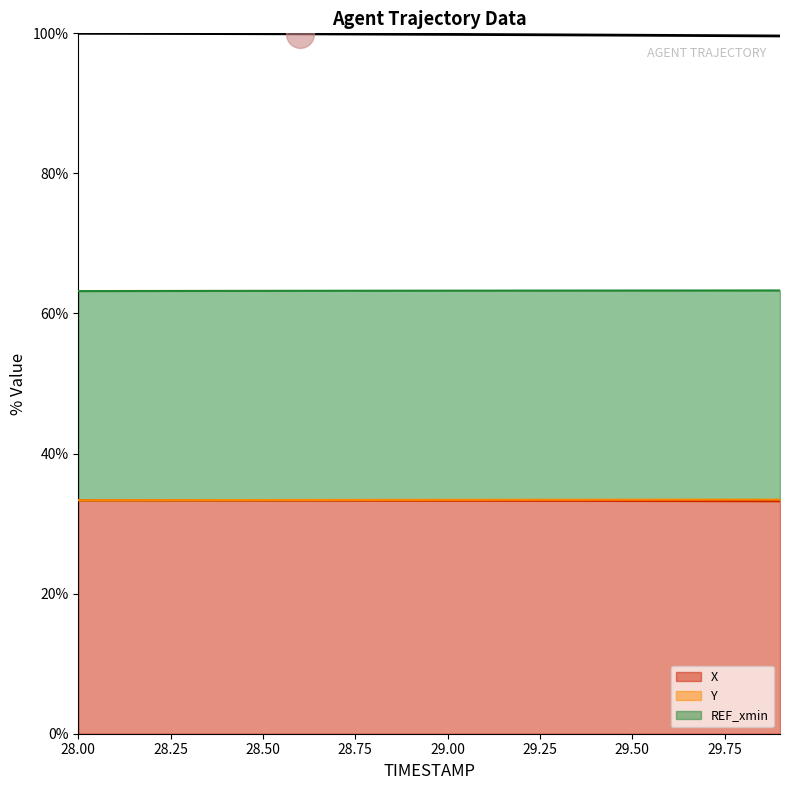

Which series contains the highest Y value?

Y